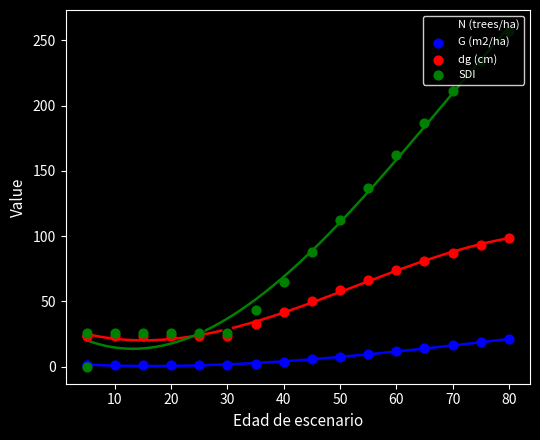

Is the value of N (trees/ha) at 20 greater than the value of dg (cm) at 80?

No